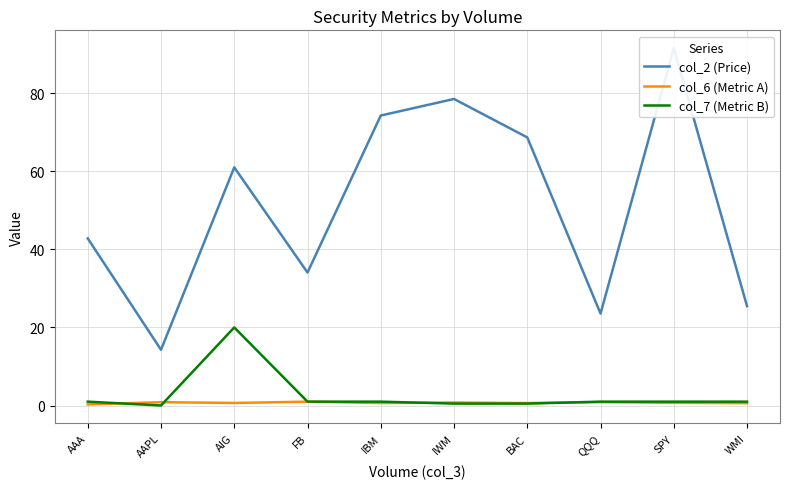

What is the difference between the col_6 (Metric A) values at WMI and QQQ?

0.3